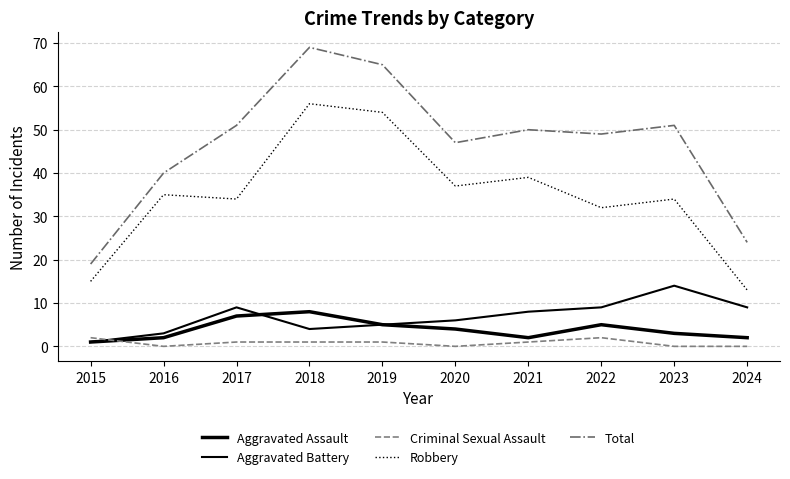

What is the sum of the Aggravated Assault values at 2015 and 2021?

3